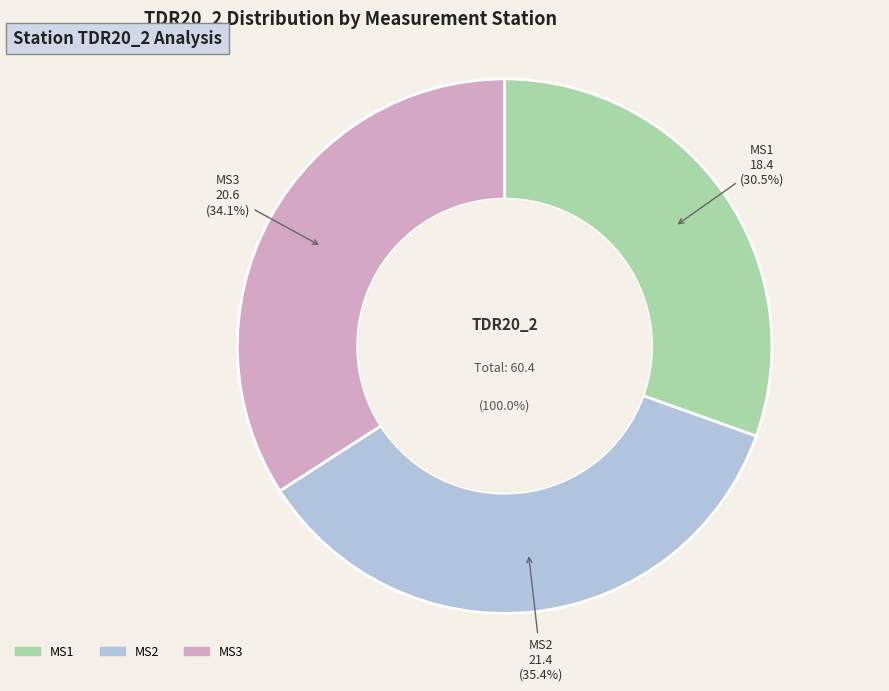

What is the total percentage of MS3 and MS2?

69.5%